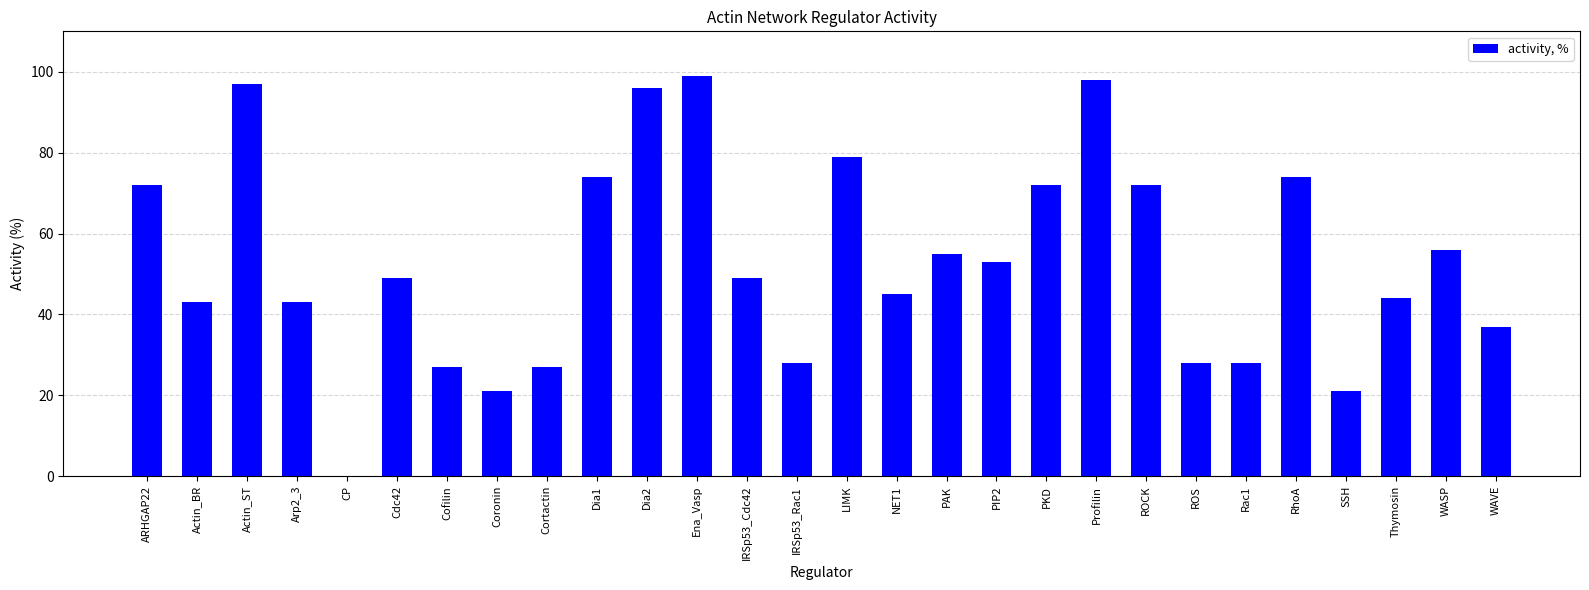

At which category does the chart reach its peak across all series?

Ena_Vasp